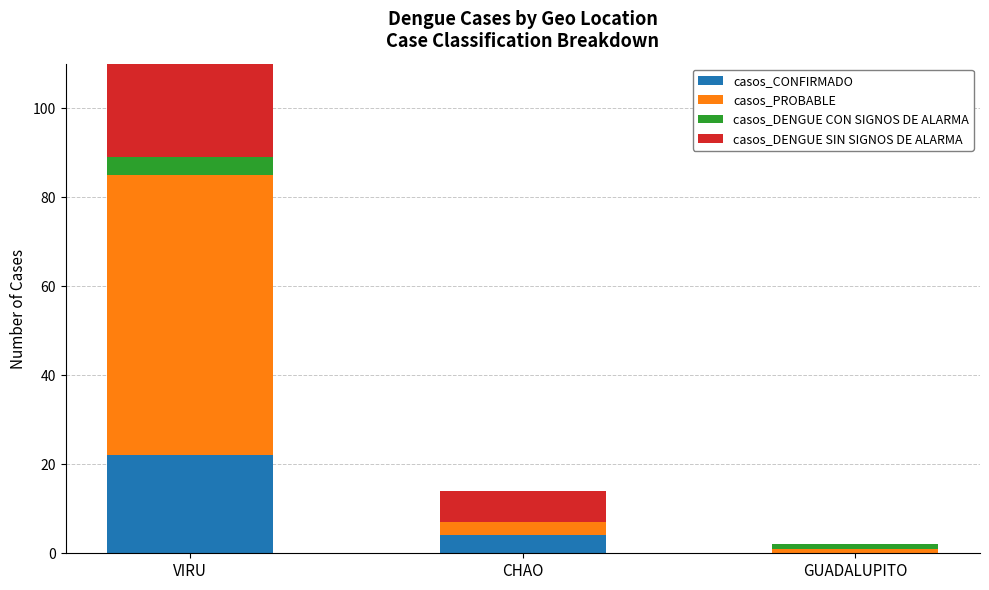

The value of casos_DENGUE CON SIGNOS DE ALARMA at VIRU is 4. True or false?

True